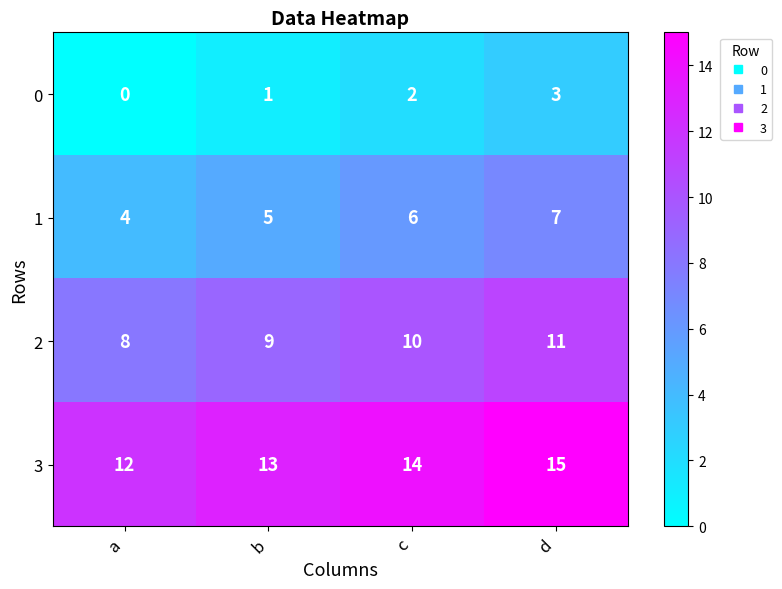

Reading left to right, list all the values displayed in this chart.

0: a=0	b=1	c=2	d=3
1: a=4	b=5	c=6	d=7
2: a=8	b=9	c=10	d=11
3: a=12	b=13	c=14	d=15